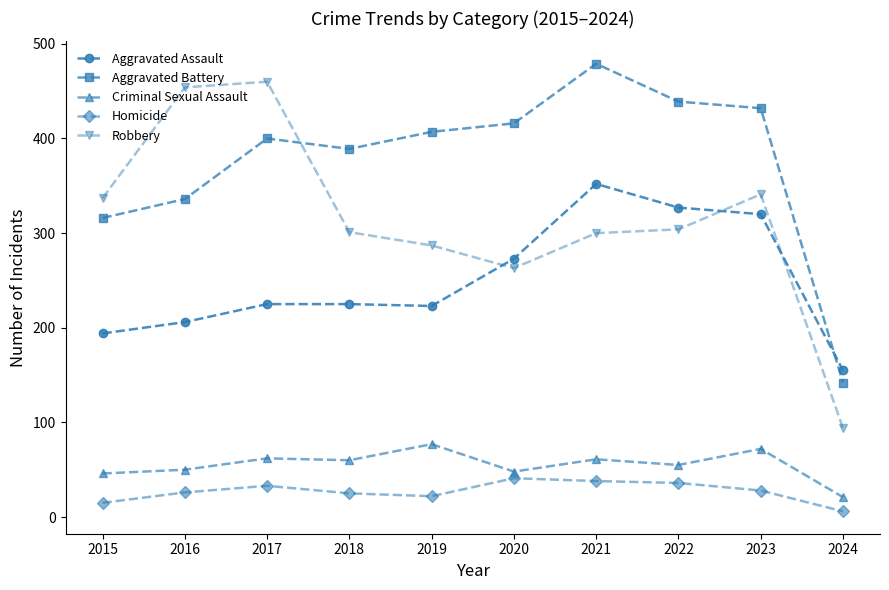

True or false: Criminal Sexual Assault and Homicide intersect in this chart.

False